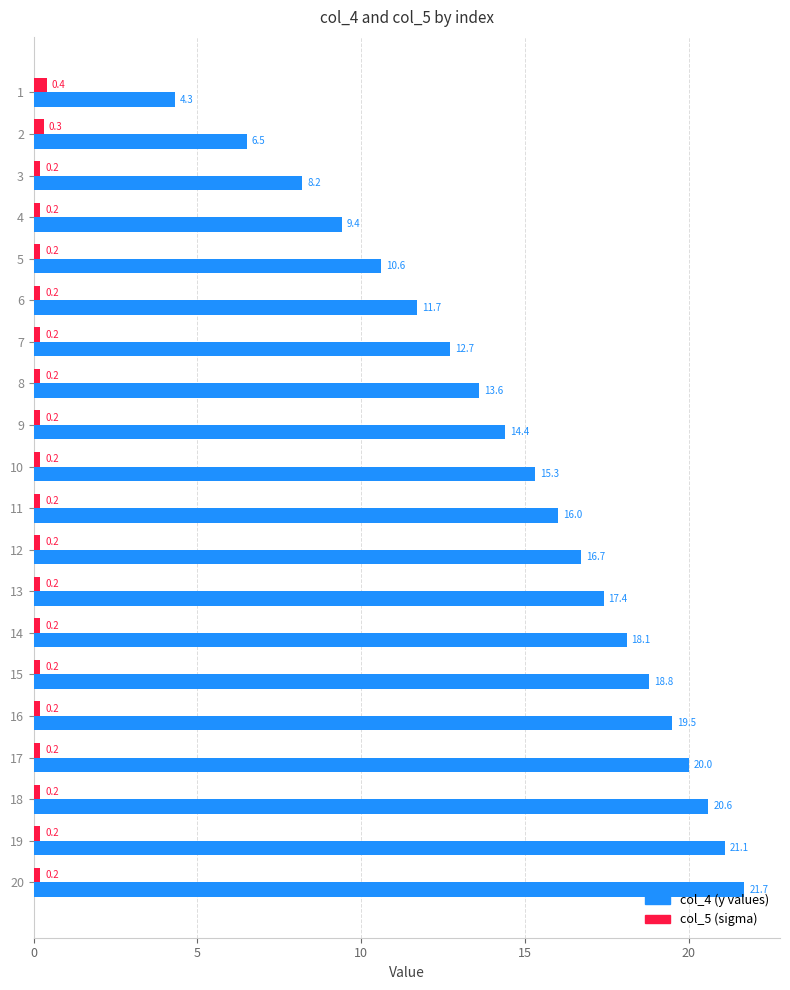

What is the difference between the highest and lowest values at 17?

19.8